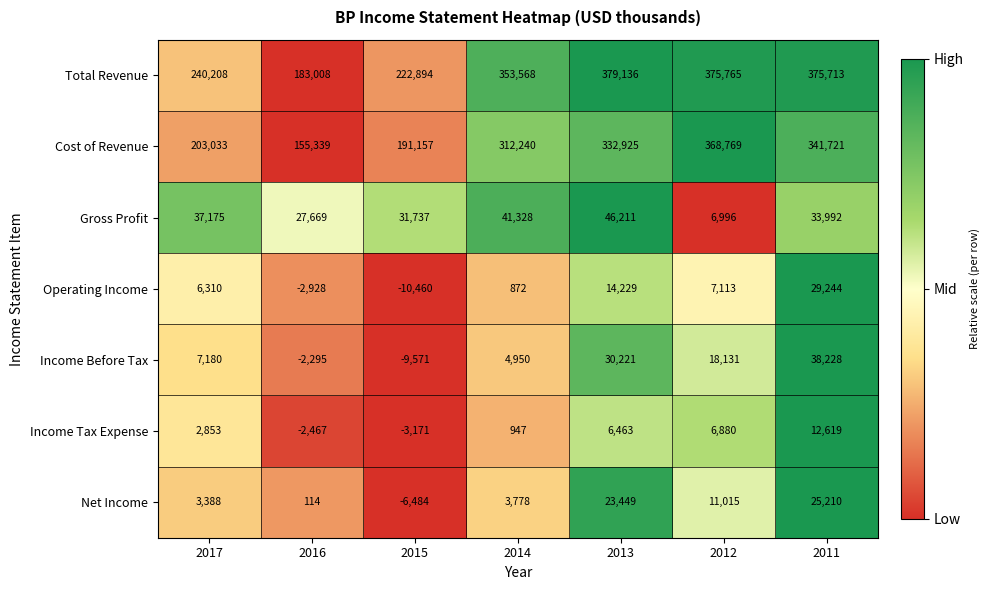

What is the sum of all Total Revenue values?

2130292